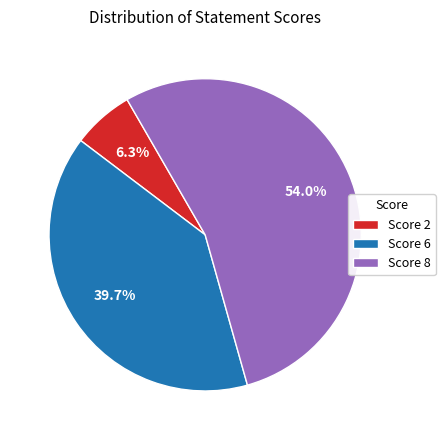

To the nearest percent, what is the difference between the largest and smallest slice percentages?

48%